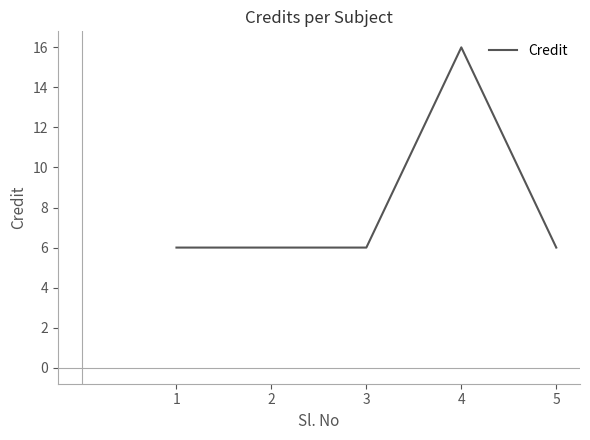

Is it true that the value at 1 is 6?

True